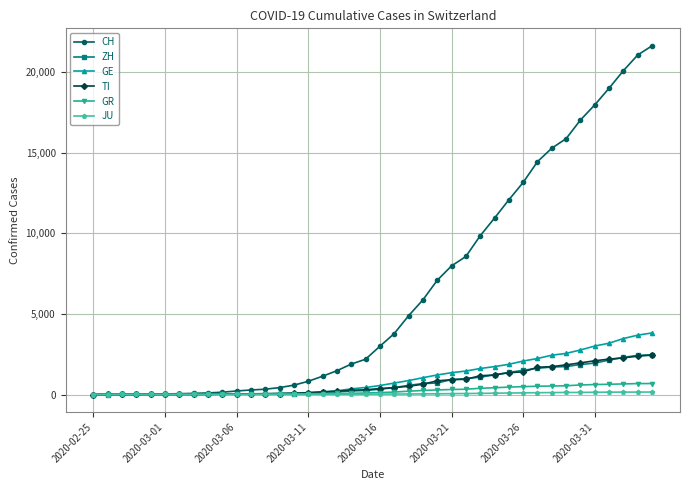

What is the highest value of the GR series?

680